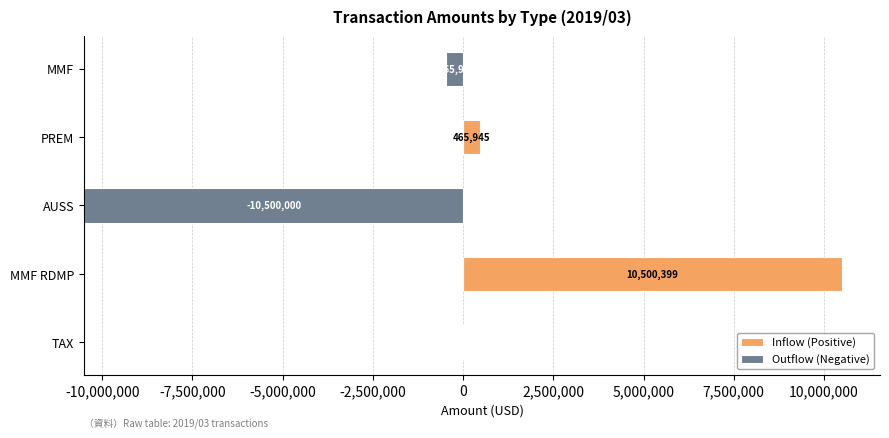

Are the bars grouped side by side (vs. stacked)?

Yes